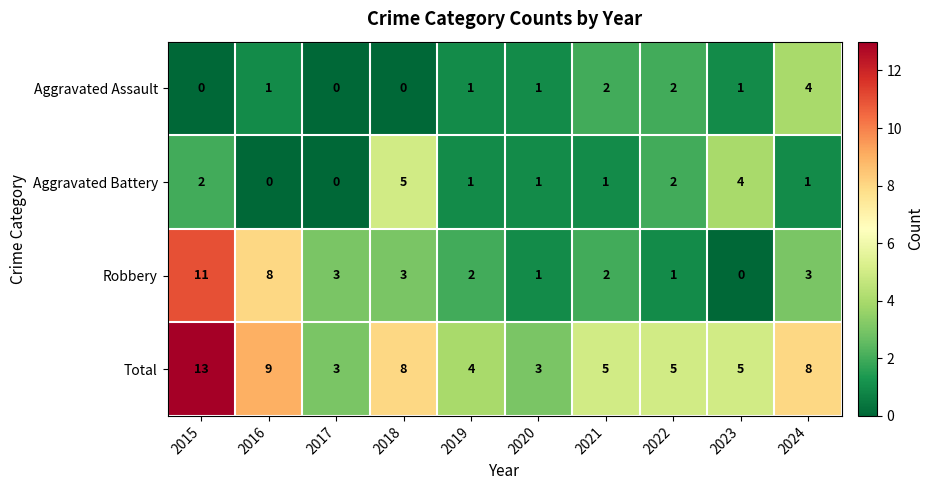

Is the value of Aggravated Battery at 2022 greater than the value of Aggravated Assault at 2017?

Yes